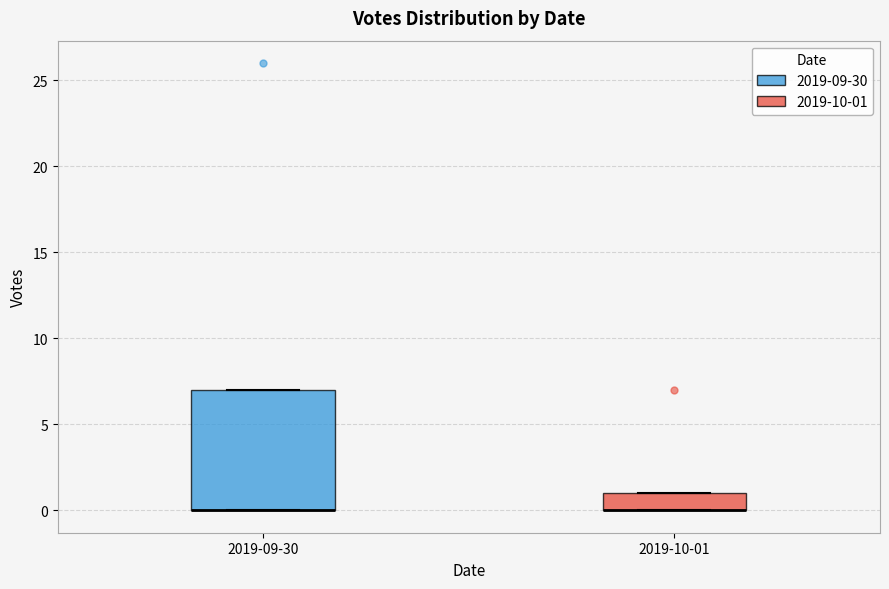

Where is the upper edge of the box for 2019-09-30 on the y-axis? The values are not printed on the chart, so give them approximately, as read against the axis.

7